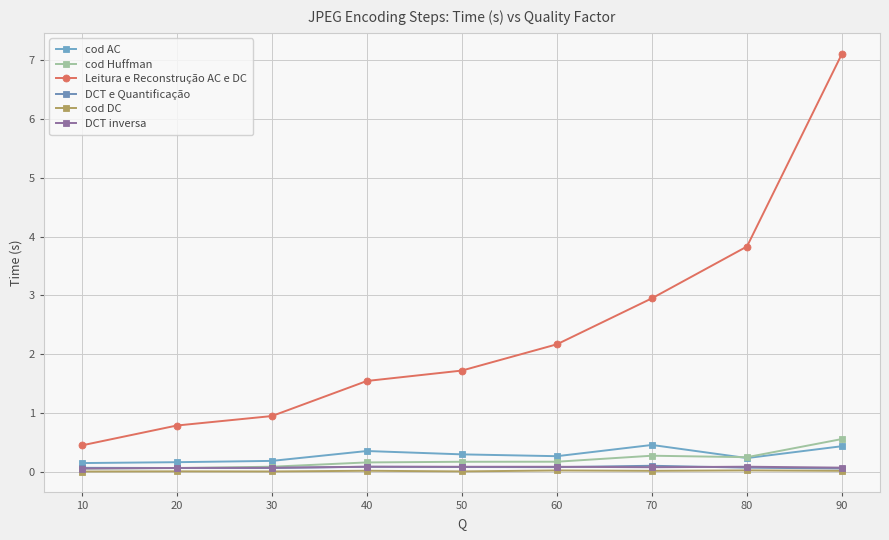

List the labels in order of cod DC value, largest first.

80, 60, 40, 70, 90, 20, 50, 30, 10